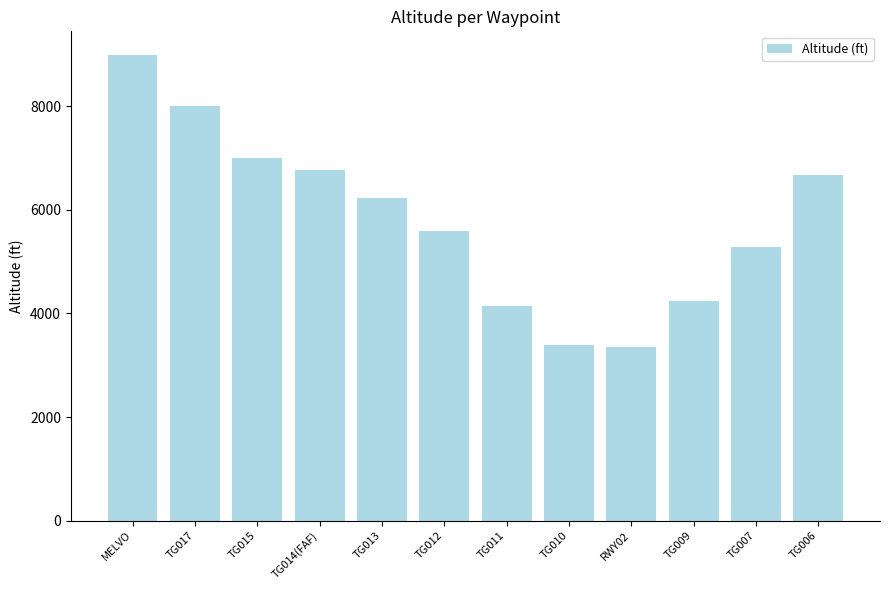

Reading left to right, what are all the values shown in this chart?

9000	8000	7000	6776	6236	5599	4144	3398	3349	4246	5283	6672